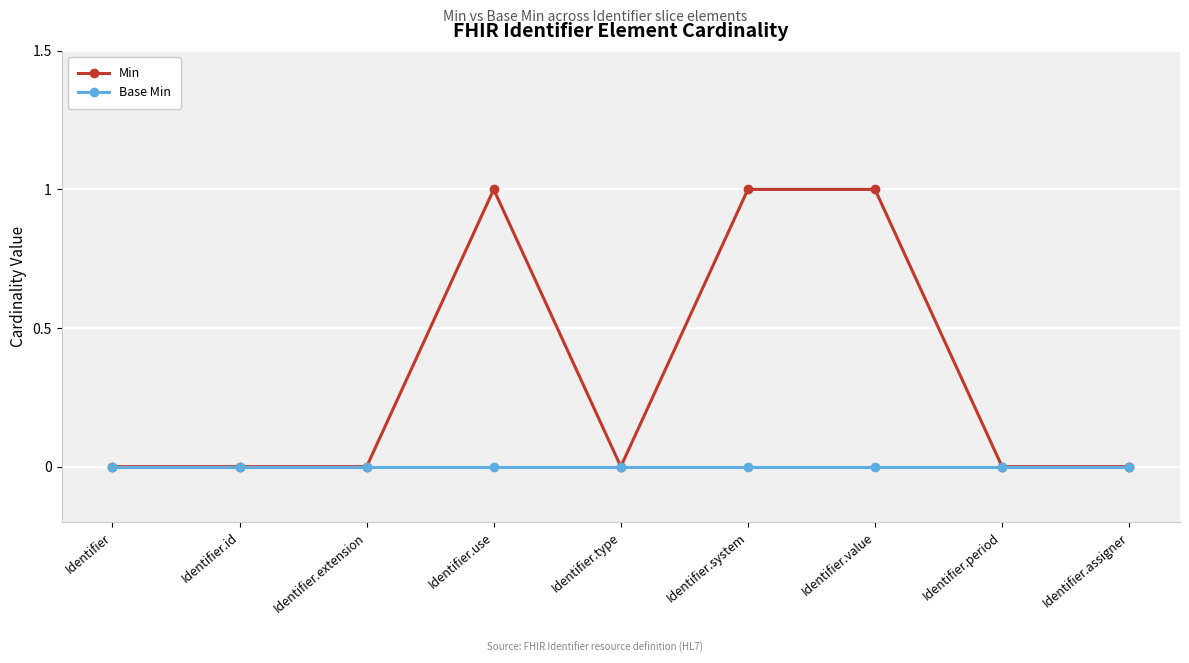

The Base Min series shows 0 at Identifier.type. True or false?

True